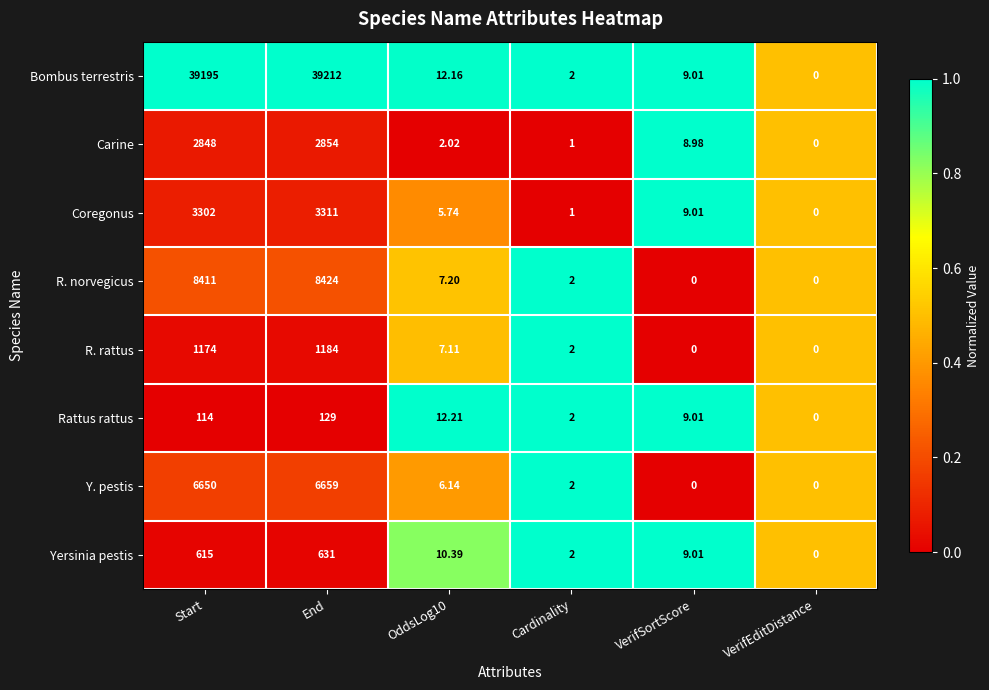

At which category is the sum across all series the highest?

End